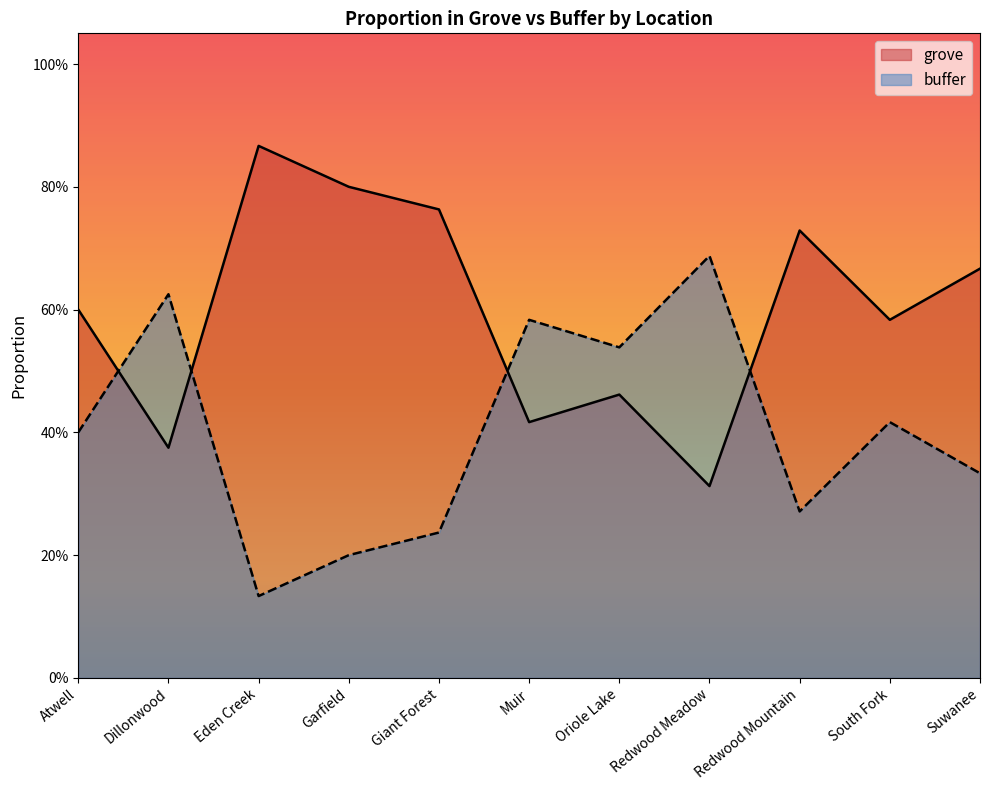

How many series are shown in this chart?

2